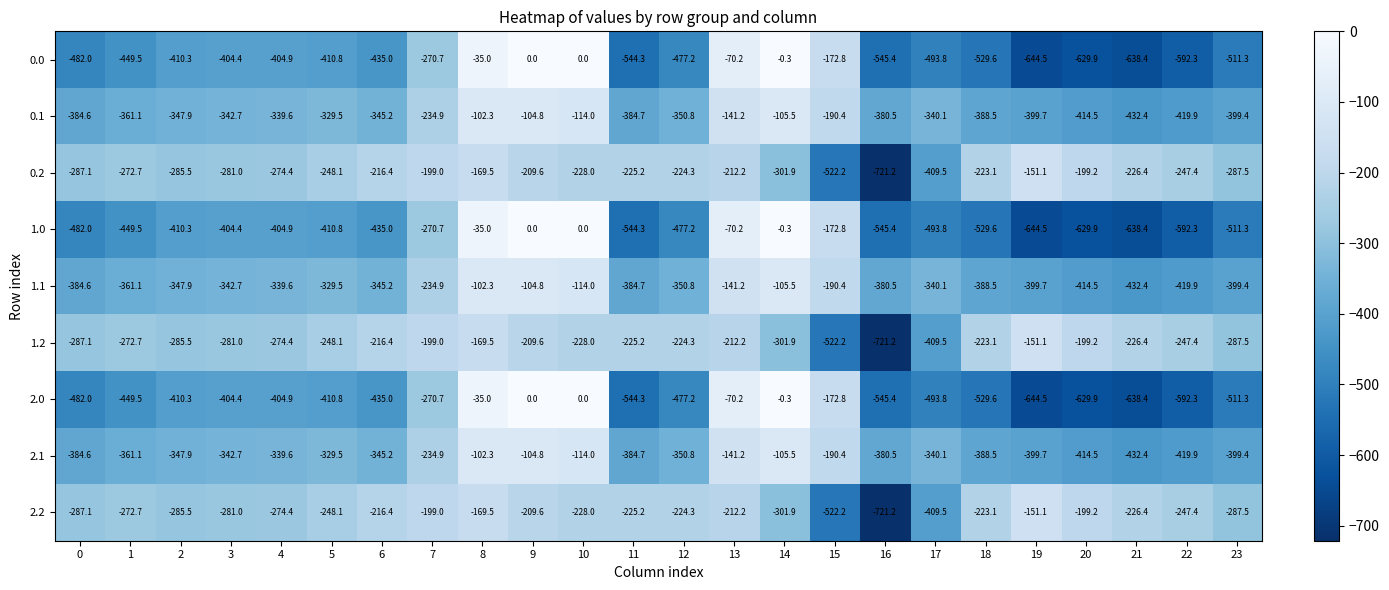

What is the total value across all series at 21?

-3891.6